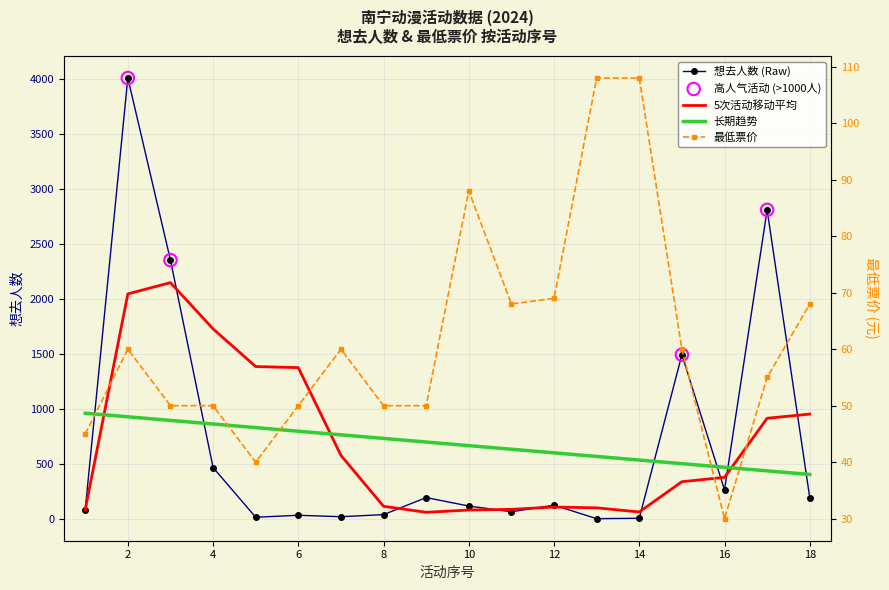

Which series reaches the maximum Y coordinate?

想去人数 (Raw)